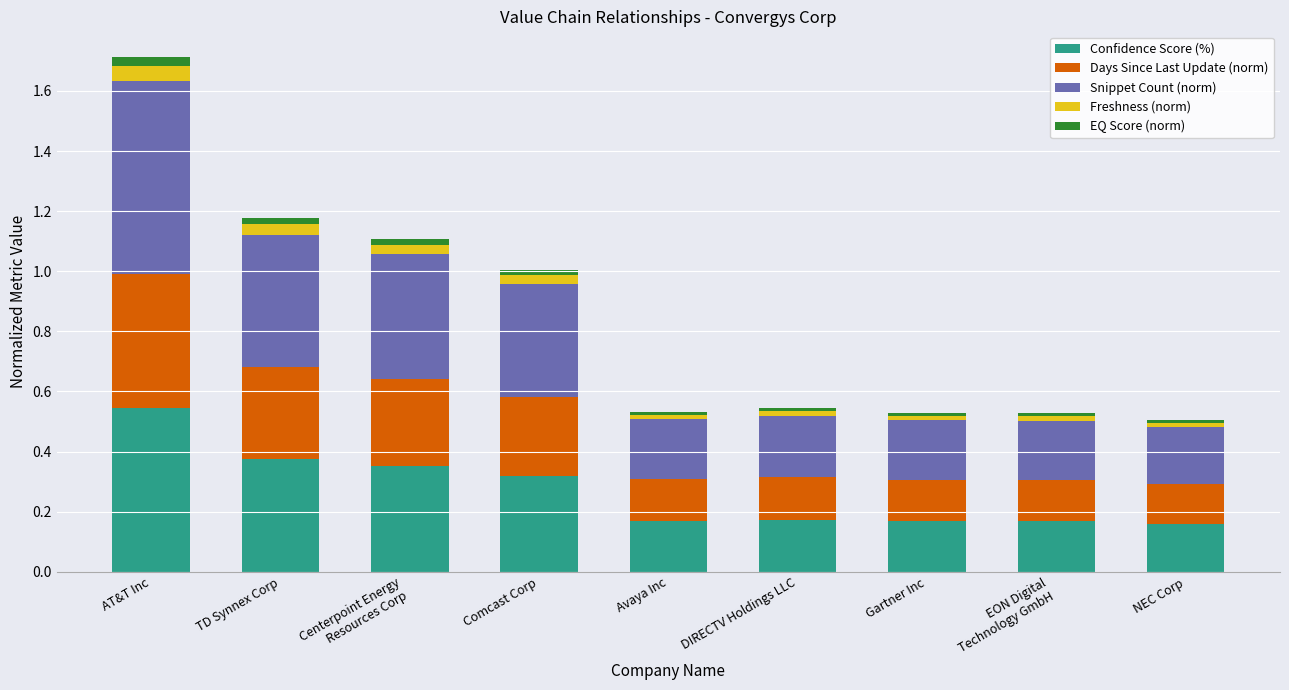

How many bars are there in total?

9